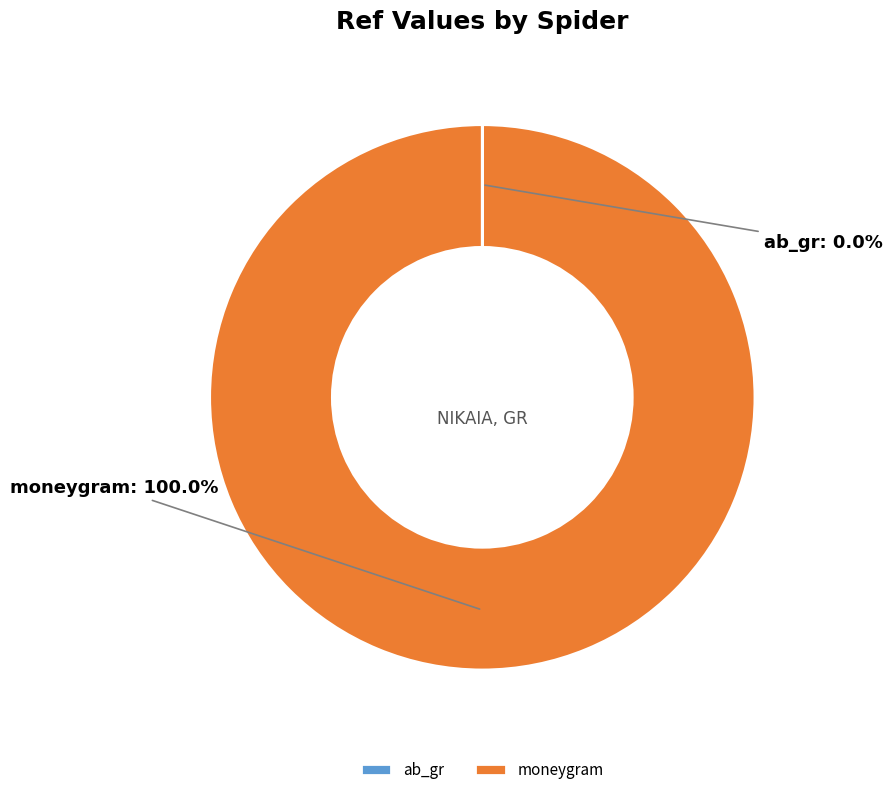

Is there any slice that represents more than half of the pie?

Yes